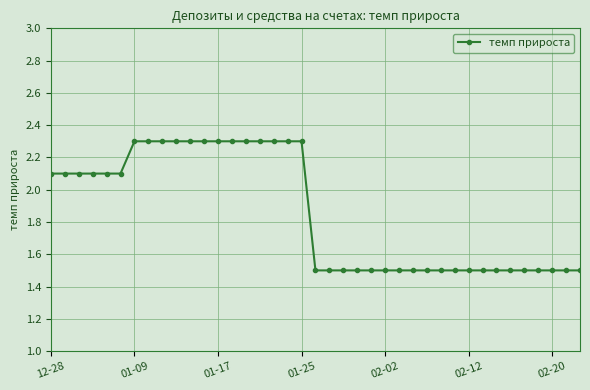

What is the minimum value shown in the chart?

1.5